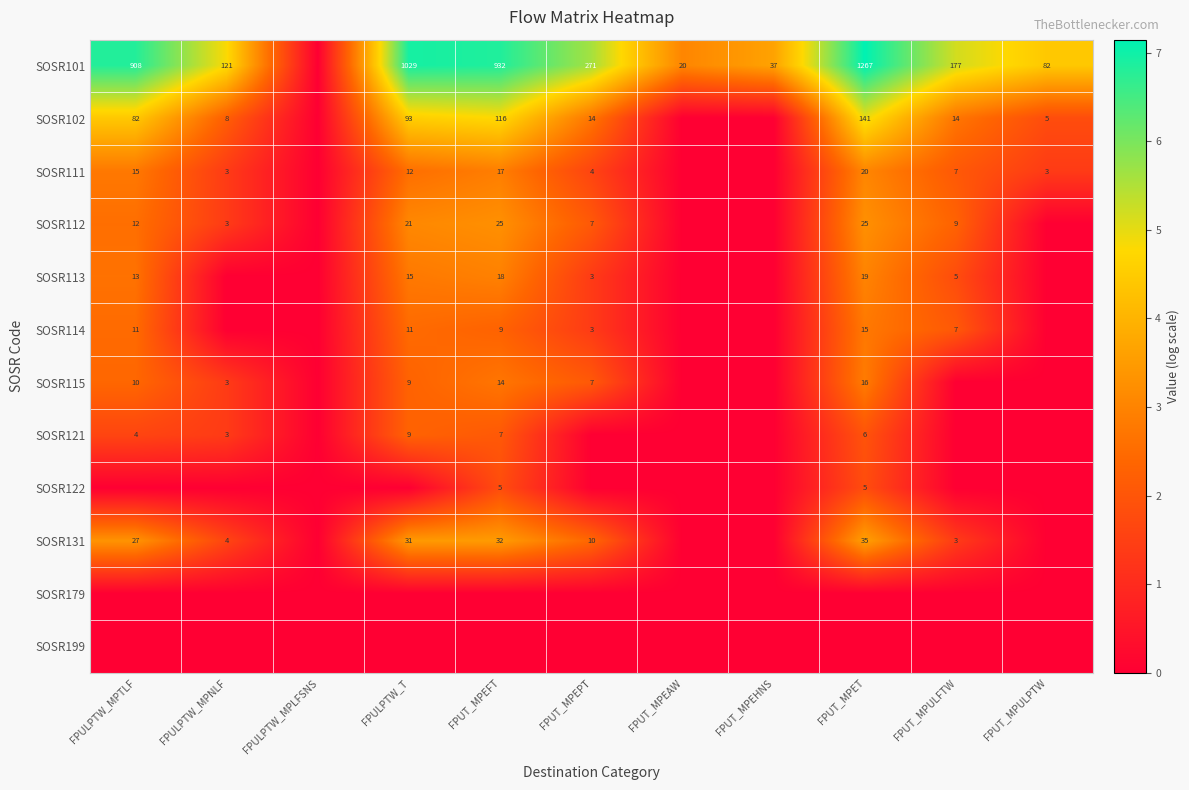

Is it true that SOSR101 equals 177 at FPUT_MPULFTW?

True